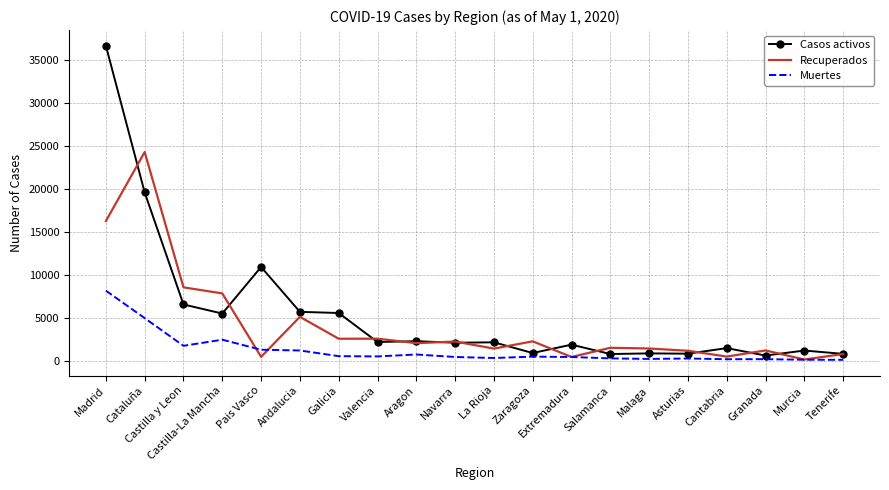

Rank the series by their average value, from lowest to highest.

Muertes, Recuperados, Casos activos